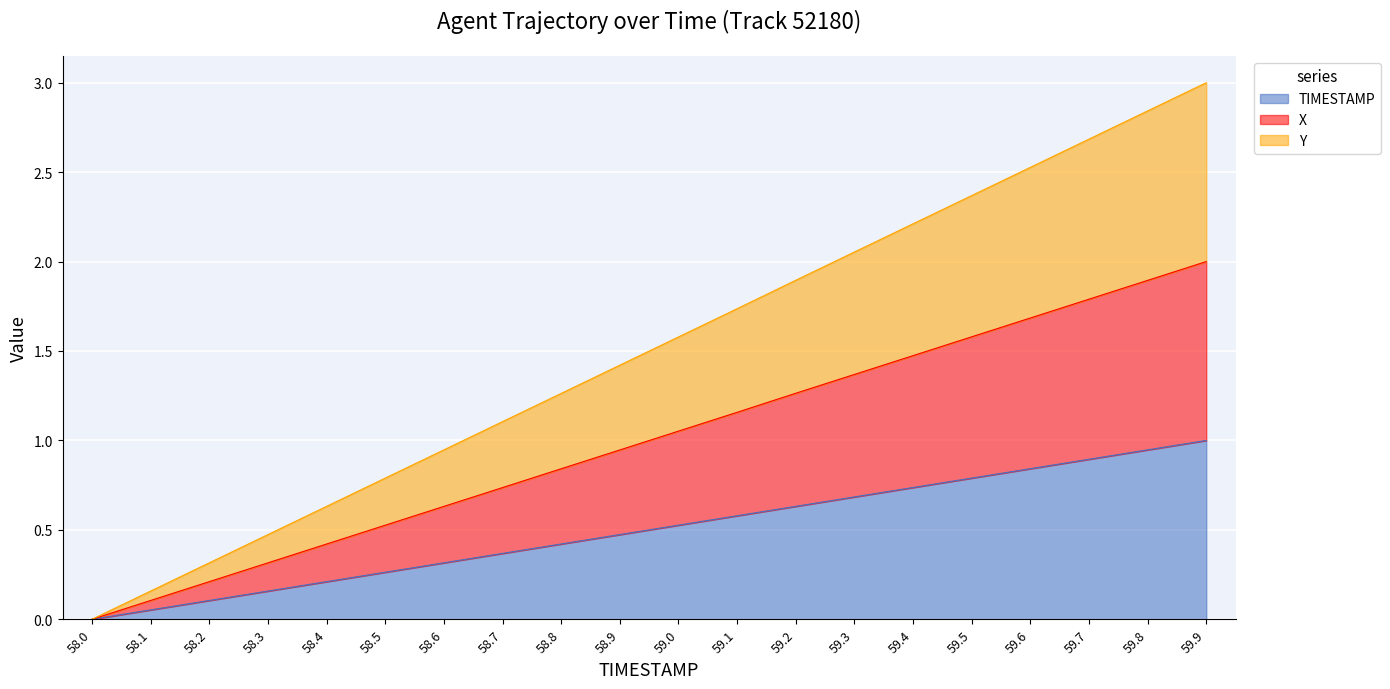

Reading left to right, extract all data points from this chart.

TIMESTAMP: 0.0	0.1	0.1	0.2	0.2	0.3	0.3	0.4	0.4	0.5	0.5	0.6	0.6	0.7	0.7	0.8	0.8	0.9	0.9	1.0
X: 0.0	0.1	0.2	0.3	0.4	0.5	0.6	0.7	0.8	0.9	1.1	1.2	1.3	1.4	1.5	1.6	1.7	1.8	1.9	2.0
Y: 0.0	0.2	0.3	0.5	0.6	0.8	0.9	1.1	1.3	1.4	1.6	1.7	1.9	2.1	2.2	2.4	2.5	2.7	2.8	3.0